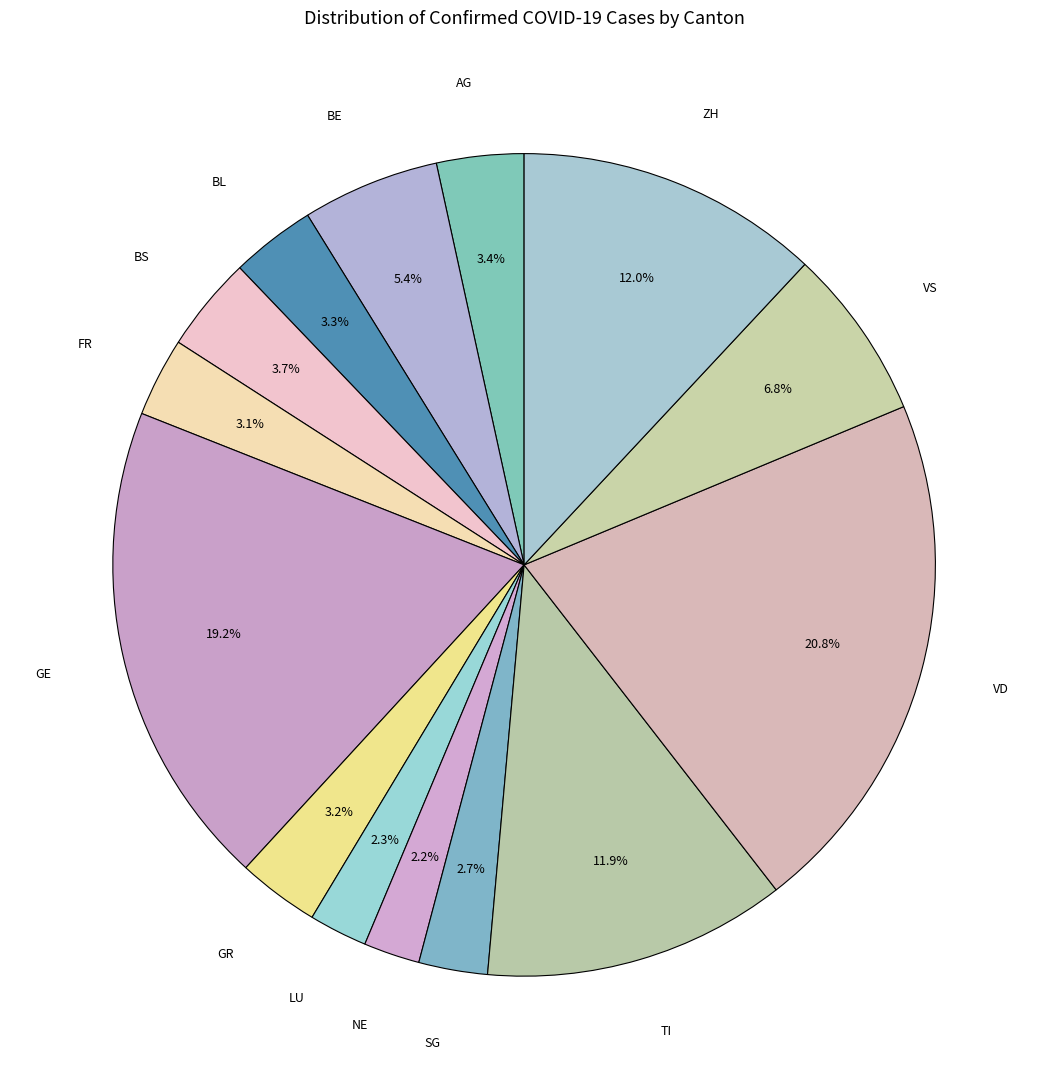

How many slices are in this pie chart?

14